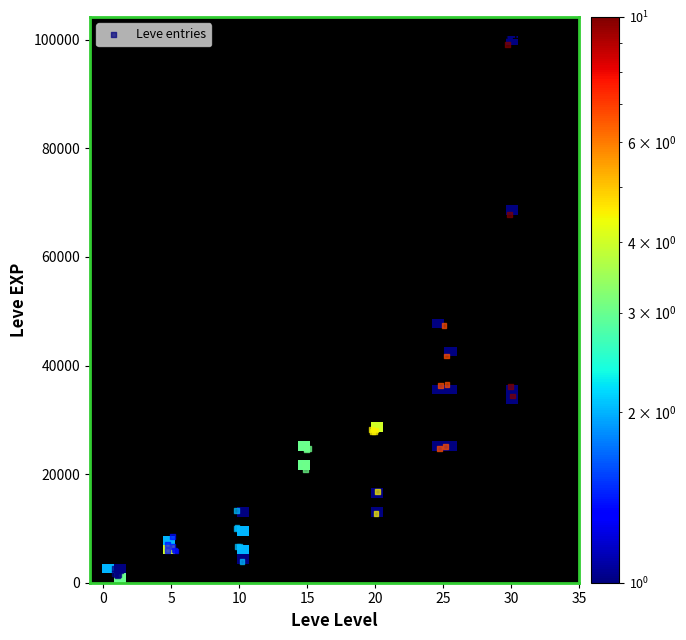

What Y value in the scatter plot is closest to 50186?

47308.9